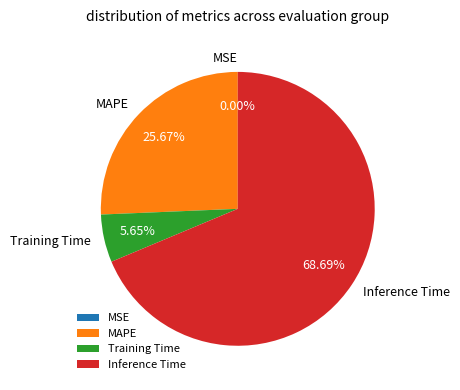

Combined, do Training Time and Inference Time account for over 50%?

Yes